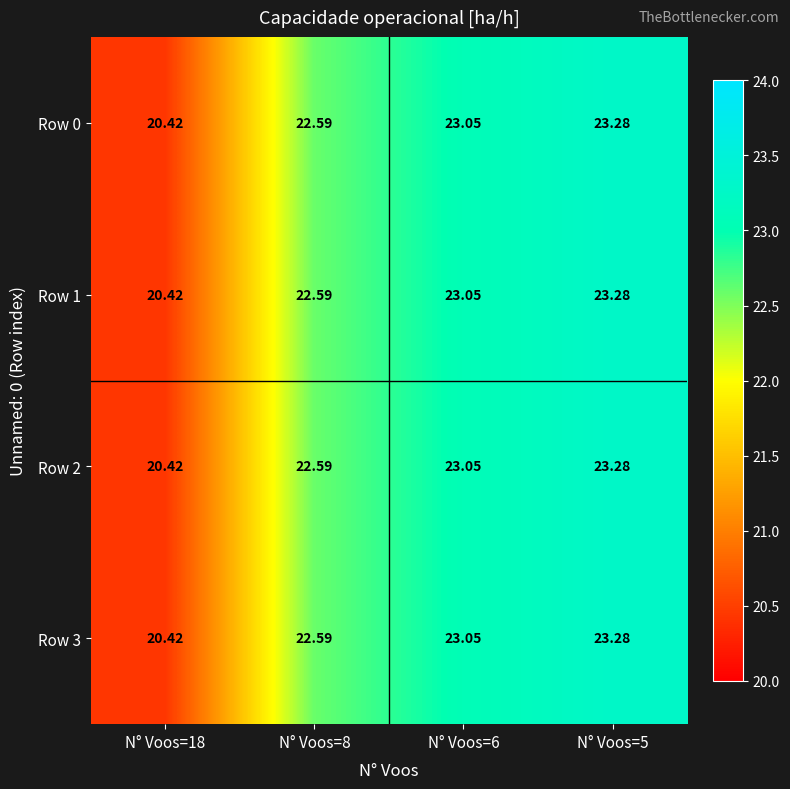

Is the value of Row 2 at N° Voos=6 greater than the value of Row 0 at N° Voos=5?

No